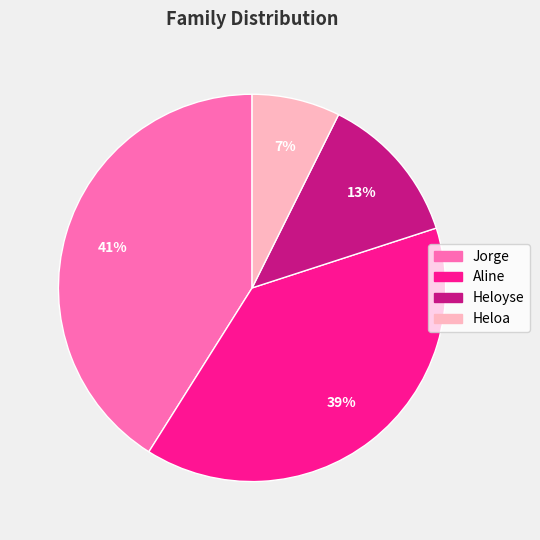

Is there any slice that represents more than half of the pie?

No